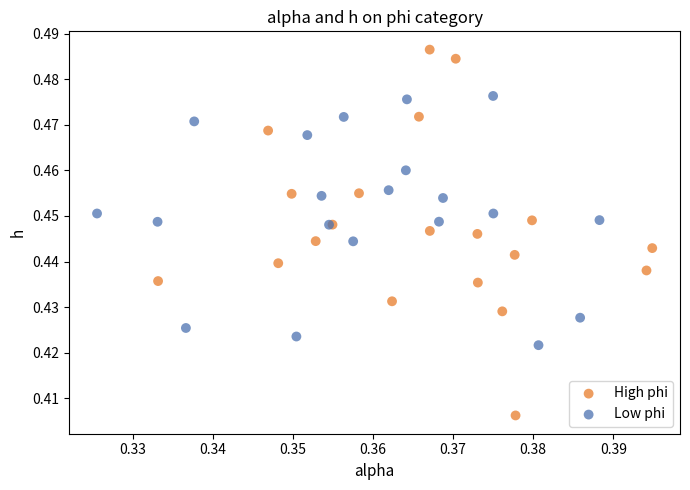

Which series contains the highest Y value?

High phi